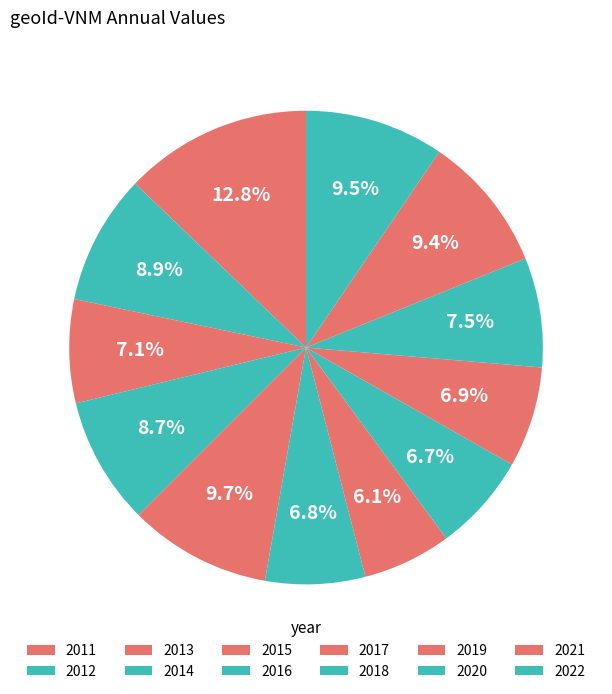

Approximately how many times larger is the value at 2019 compared to 2011?

0.5